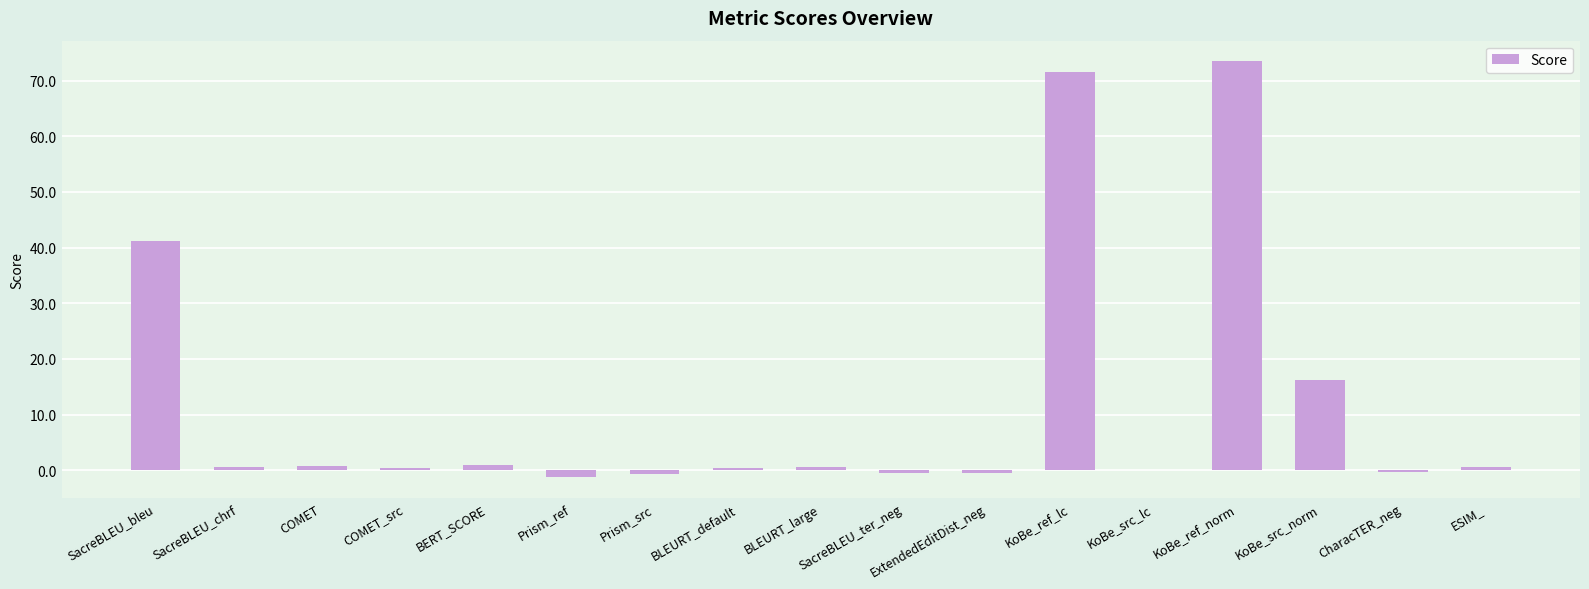

What is the change in value from SacreBLEU_bleu to KoBe_ref_lc?

+30.3